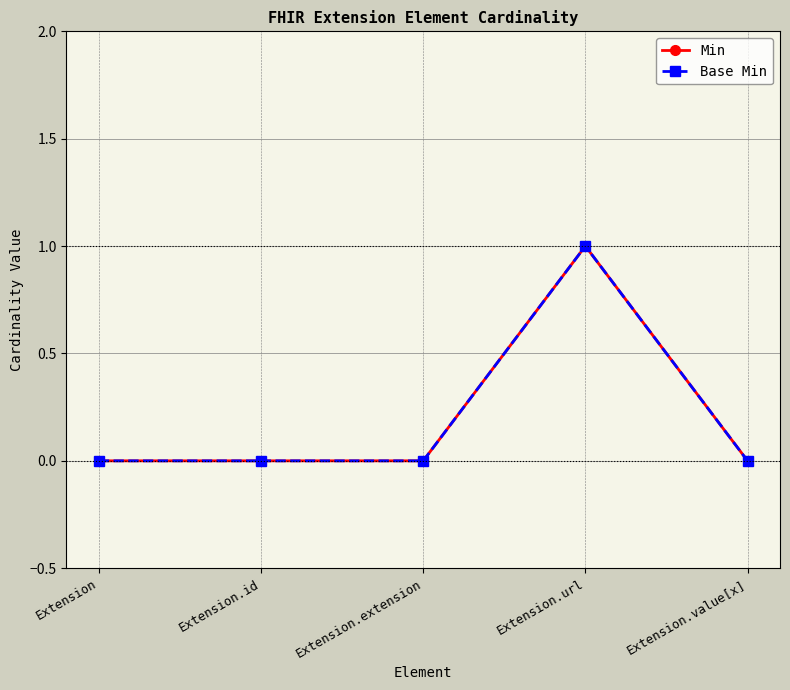

What is the sum of all Min values?

1